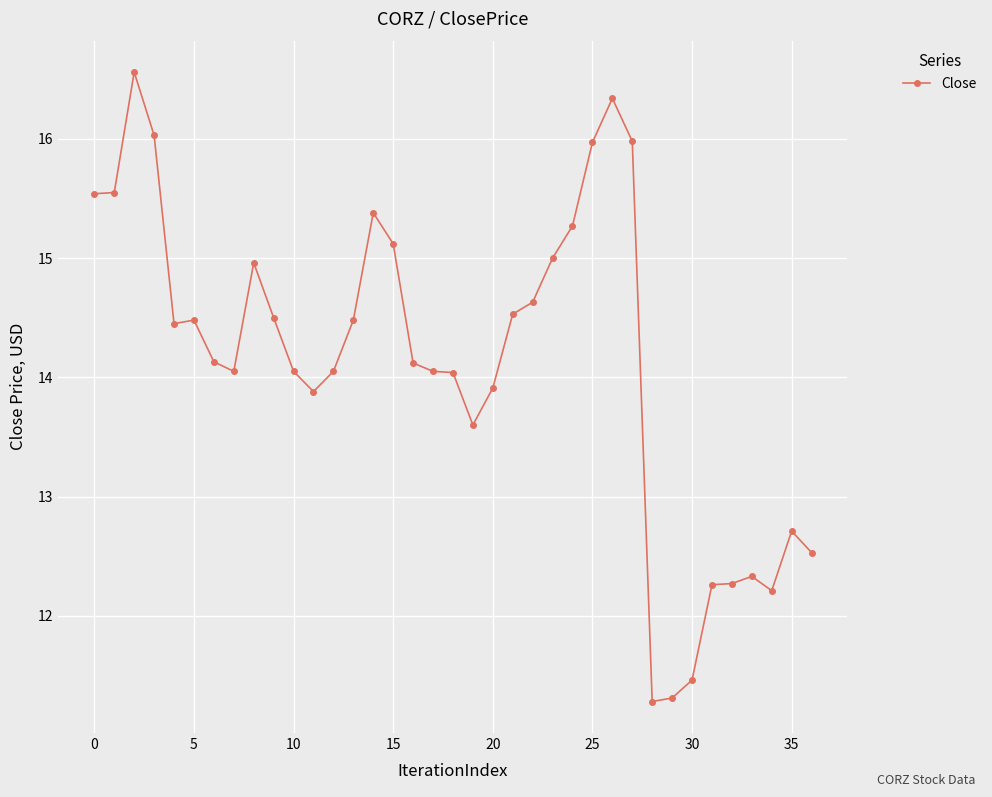

What is the difference between the maximum and minimum values?

5.3